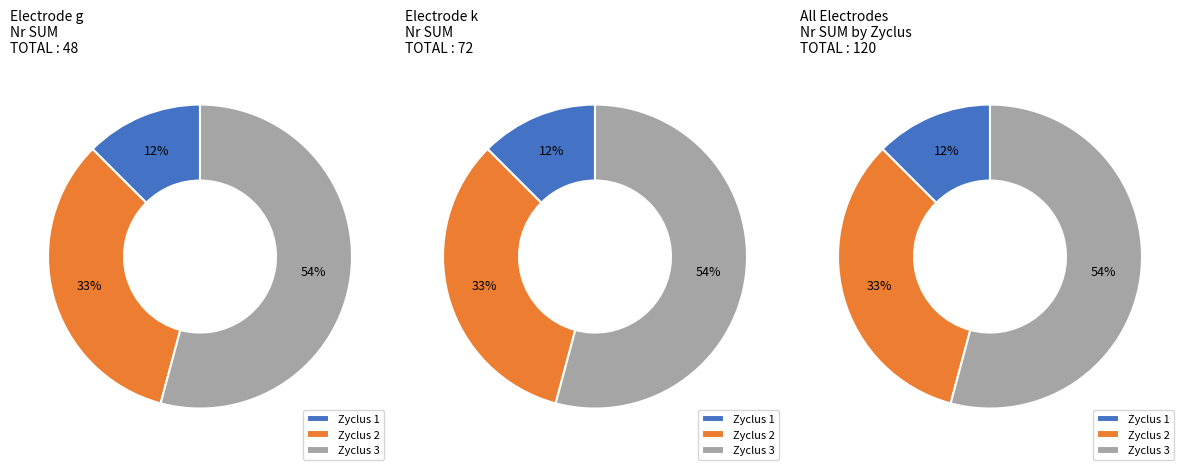

What percentage is the Zyclus 1 slice, to the nearest percent?

13%